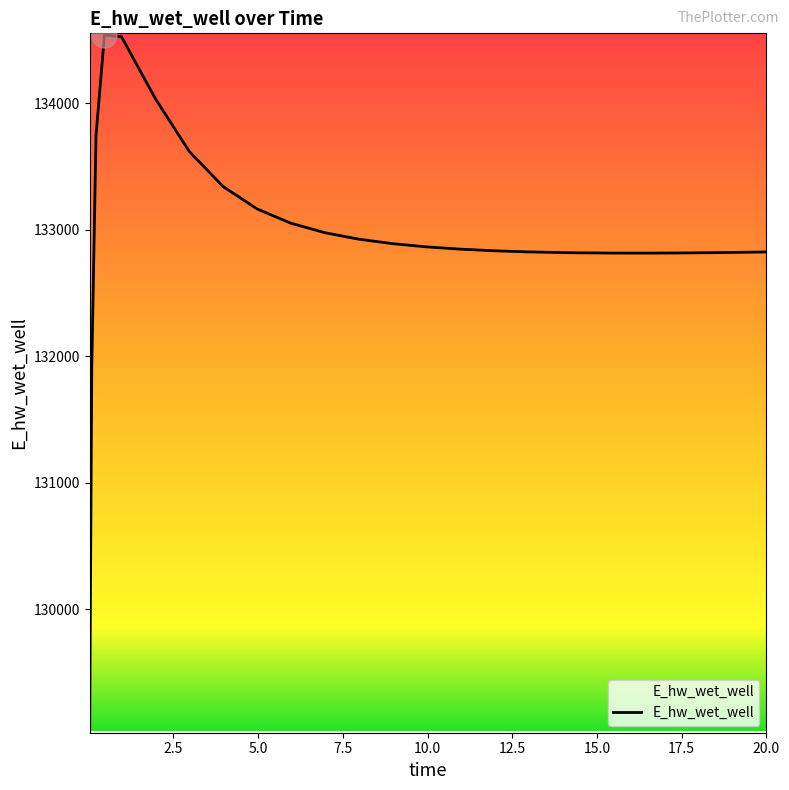

Reading left to right, list all the values displayed in this chart.

0.03125=129036.6	0.09375=131906.4	0.21875=133743.4	0.46875=134537.2	0.96875=134524.5	1.96875=134035.1	2.96875=133618.1	3.96875=133340.2	4.96875=133163.6	5.96875=133050.2	6.96875=132975.3	7.96875=132924.3	8.96875=132888.6	9.96875=132863.2	10.96875=132845.1	11.96875=132832.4	12.96875=132823.7	13.96875=132818.0	14.46875=132816.2	15.46875=132814.2	16.46875=132813.9	17.46875=132815.1	18.46875=132817.5	19.46875=132821.0	20.0=132823.2